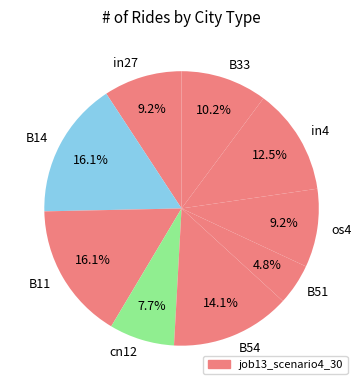

To the nearest percent, what is the combined percentage of cn12 and in4?

20%